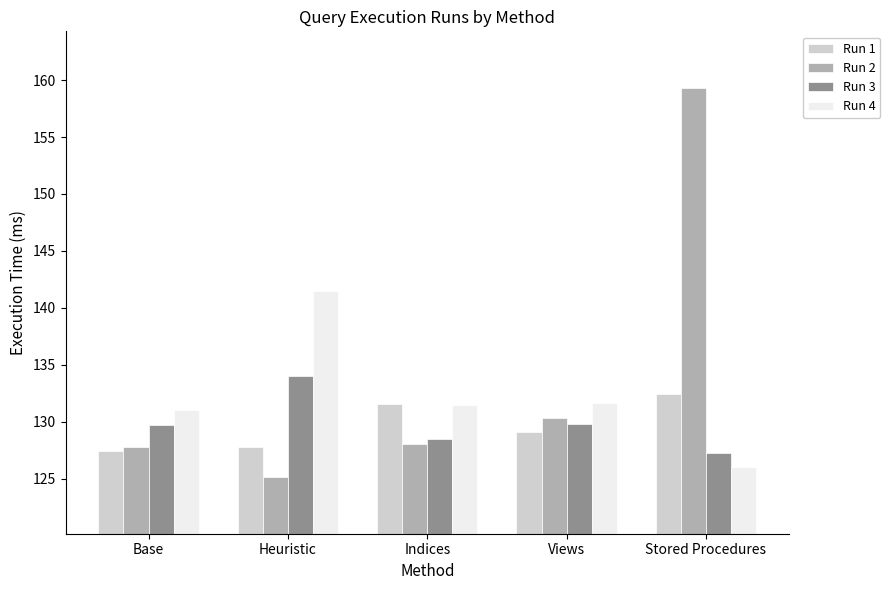

What position from the left is Views?

4